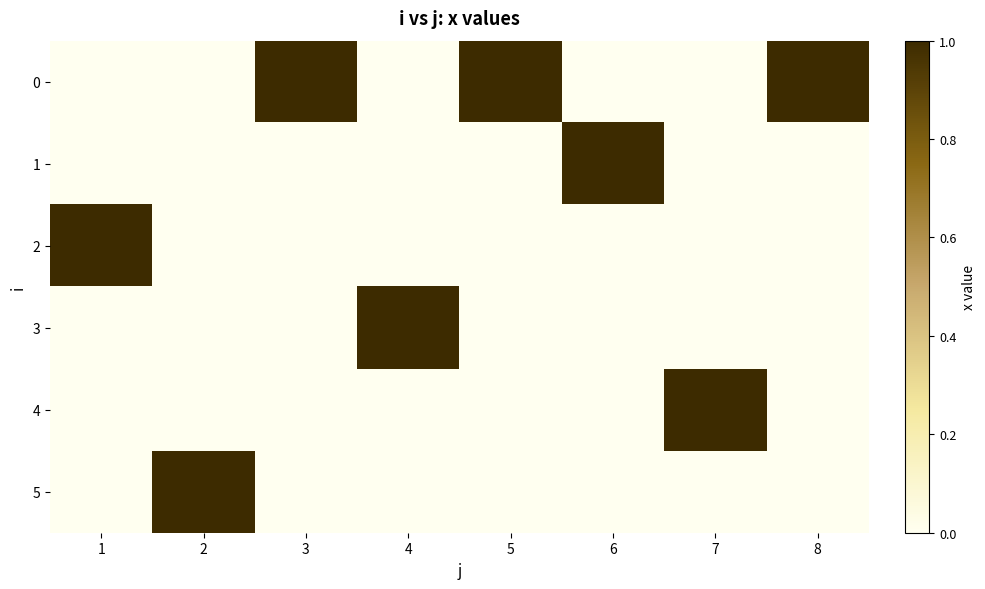

Rank the series at 4 from highest to lowest value.

3, 0, 1, 2, 4, 5